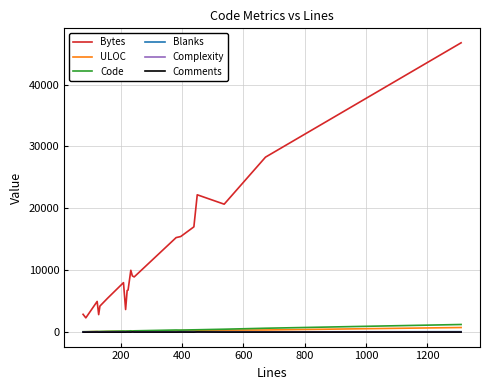

What is the maximum value shown in the chart?

46747